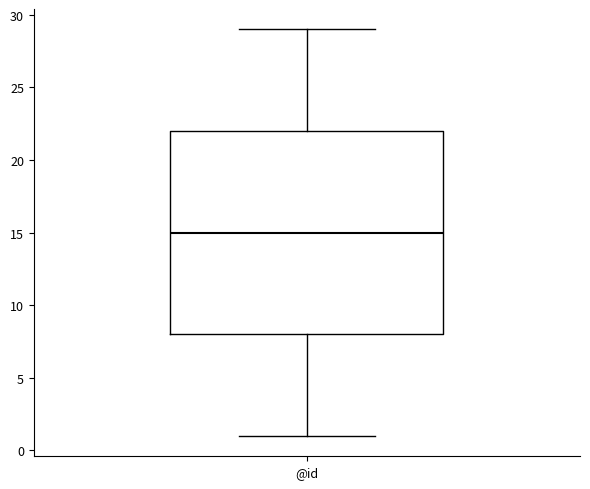

Read this box plot against the y-axis: the position of the median line, the range covered by the box, and the ends of both whiskers. The values are not printed on the chart, so give them approximately, as read against the axis.

median 15, box 8 to 22, whiskers 1 to 29